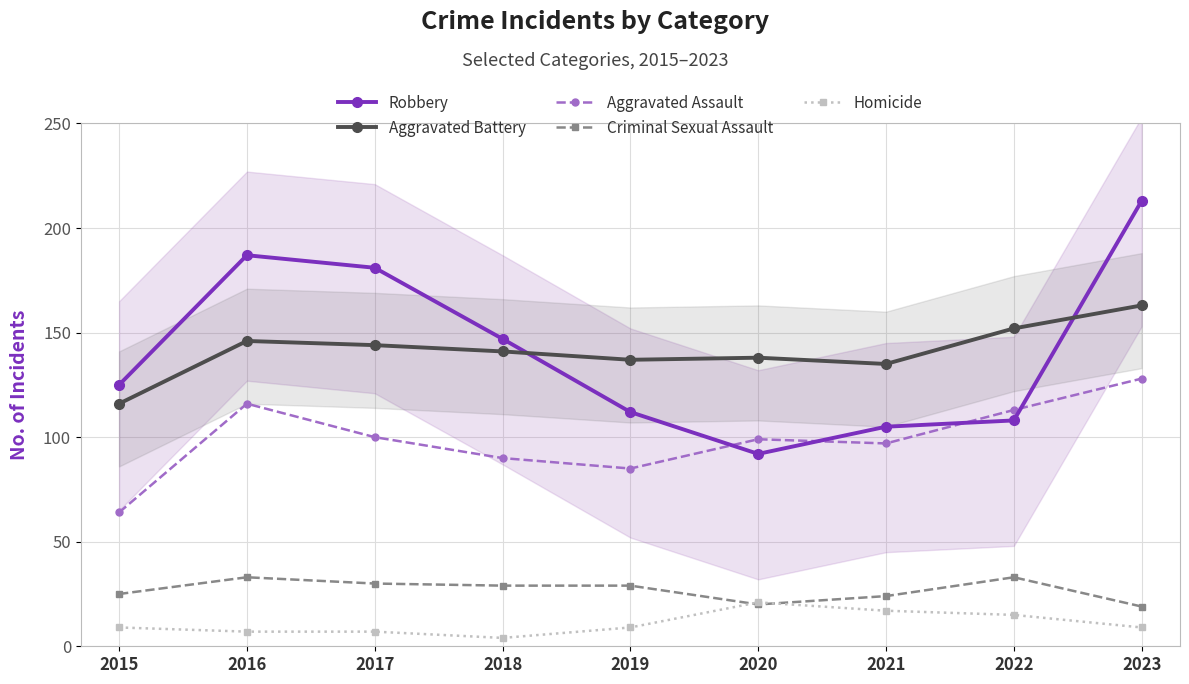

How many data points in Aggravated Battery are above 141?

4